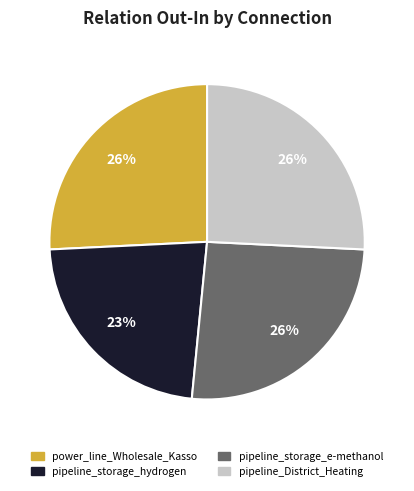

How many slices are in this pie chart?

4